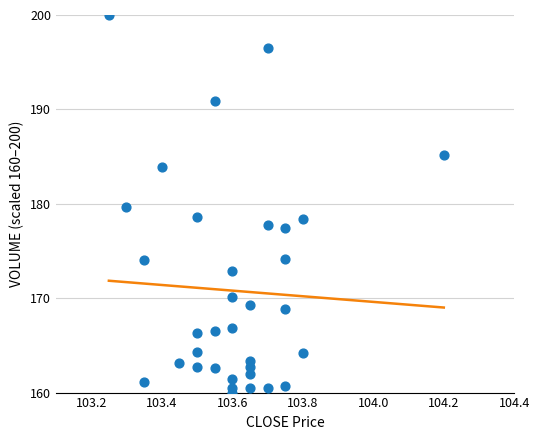

What is the range of X values (max minus min)?

1.0